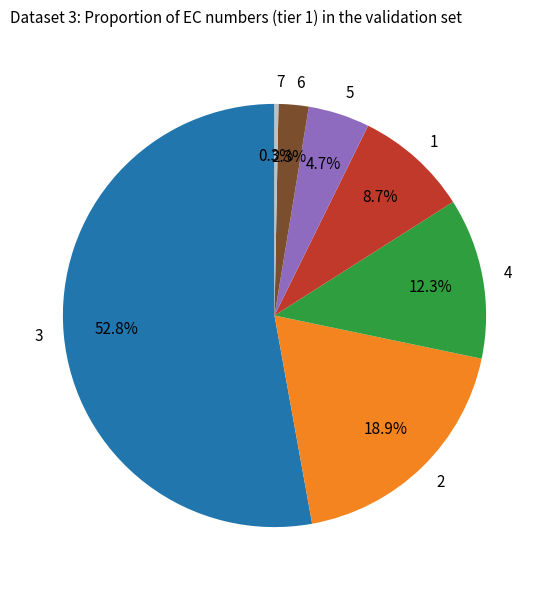

What is the total percentage of 2 and 1?

27.6%